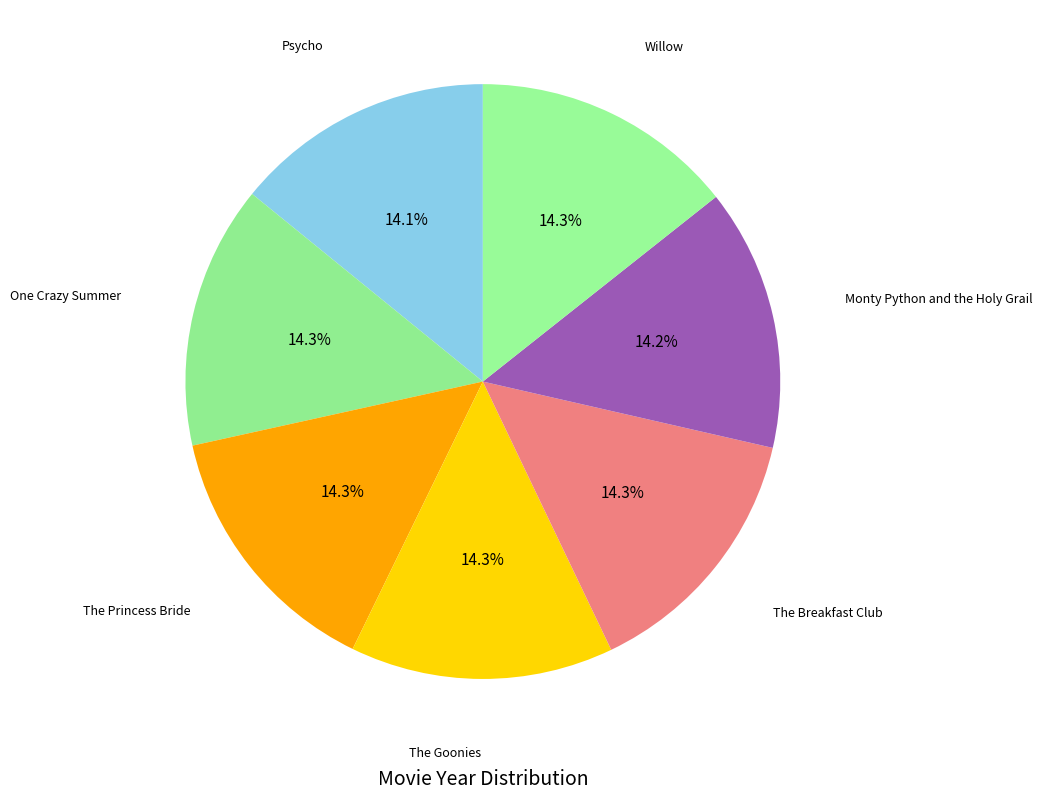

How many slices are in this pie chart?

7